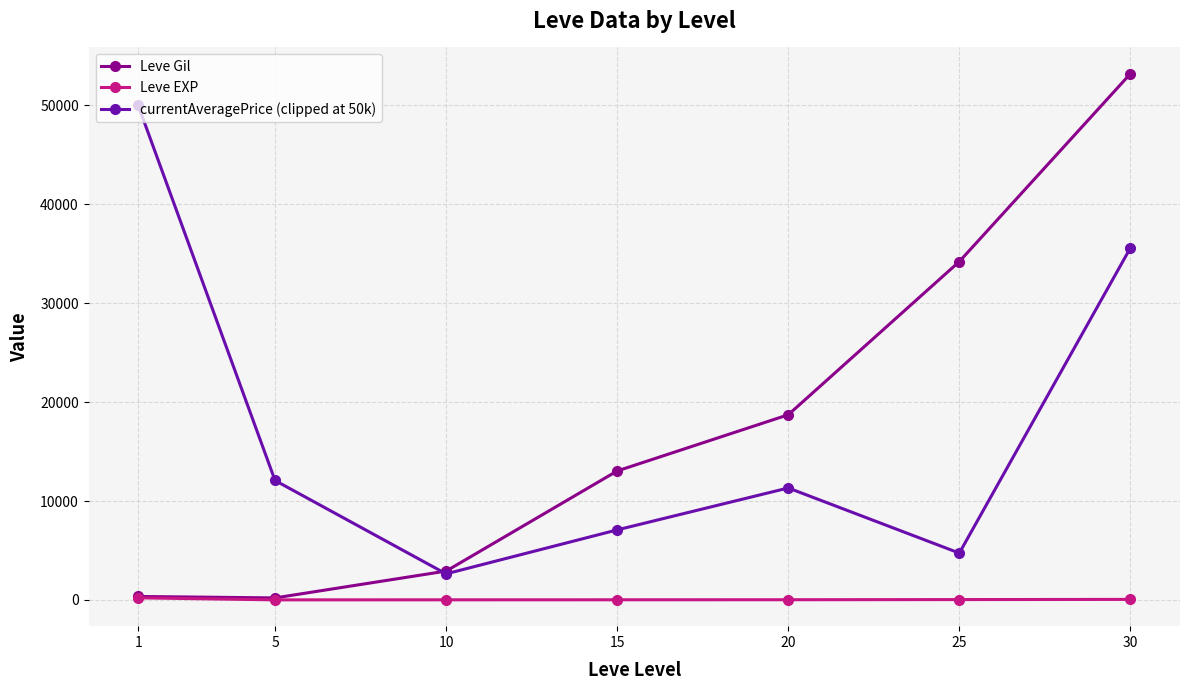

What is the sum of all Leve Gil values?

122639.0